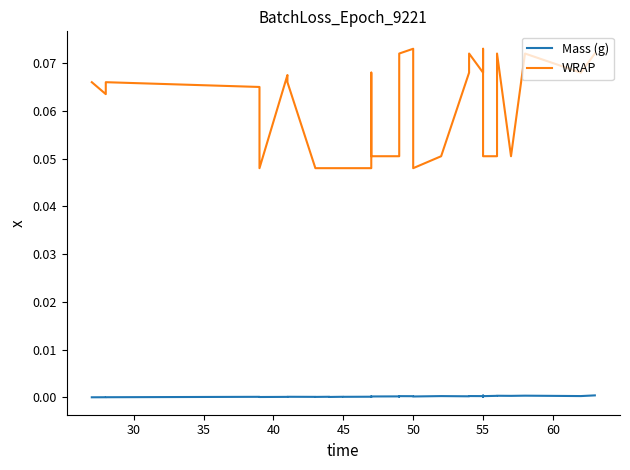

How many data points does each series have?

40